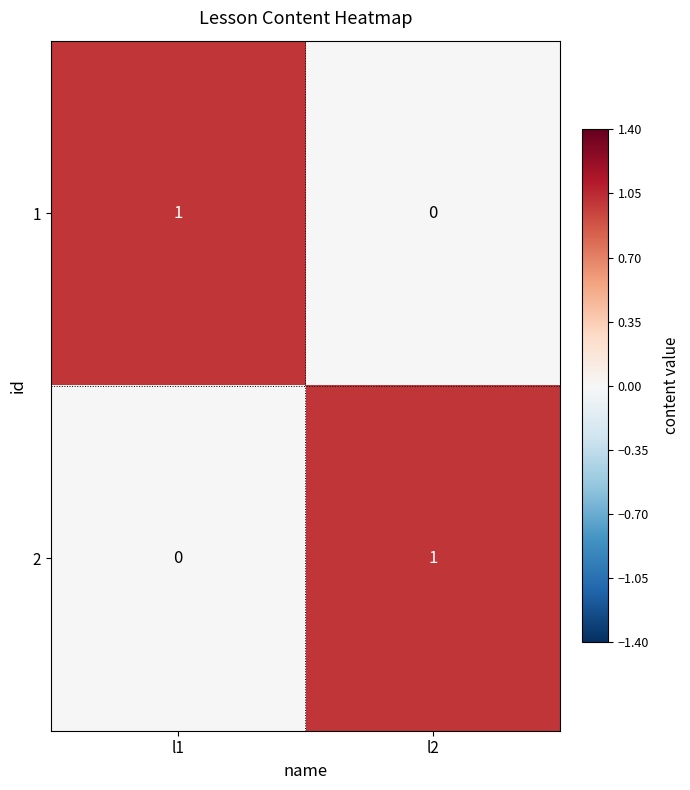

At which label does 2 reach its minimum?

l1